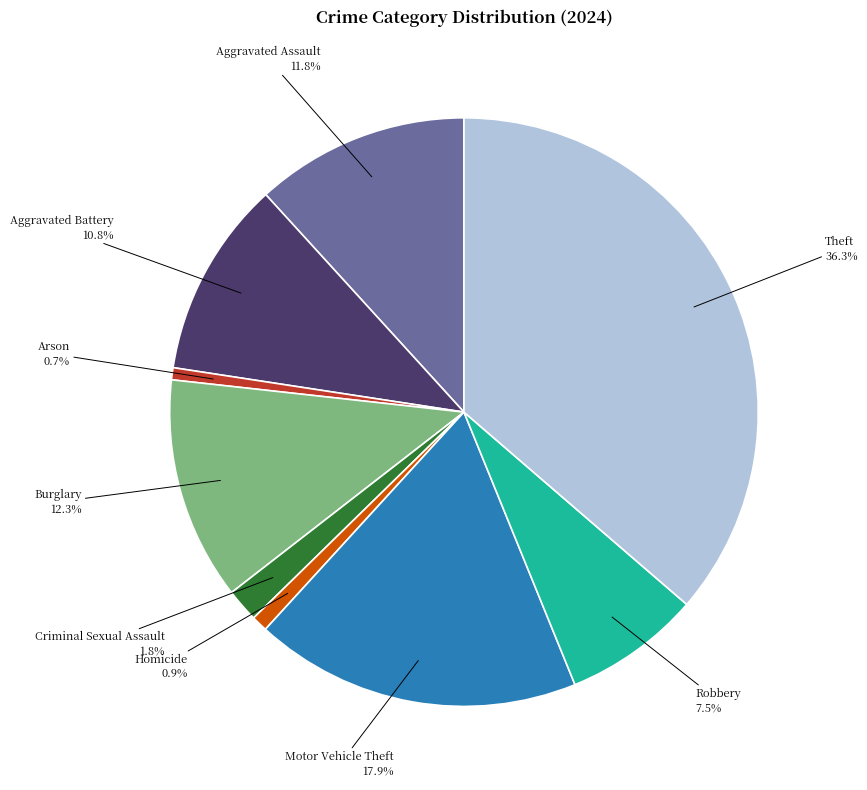

To the nearest percent, what percentage of the pie is Arson?

1%